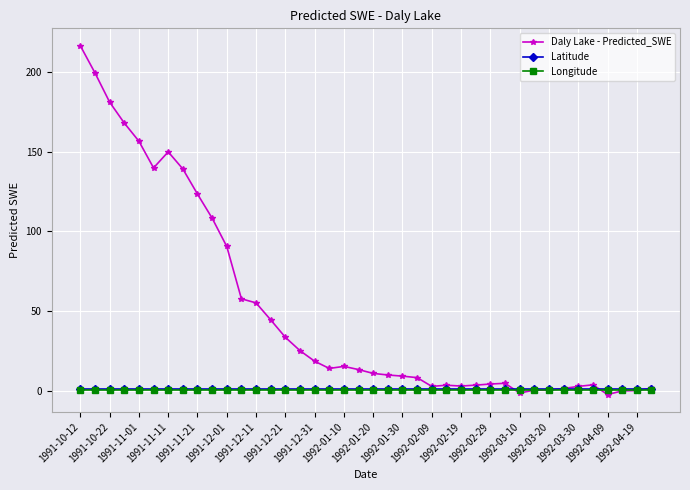

Which series has the widest spread of values?

Daly Lake - Predicted_SWE